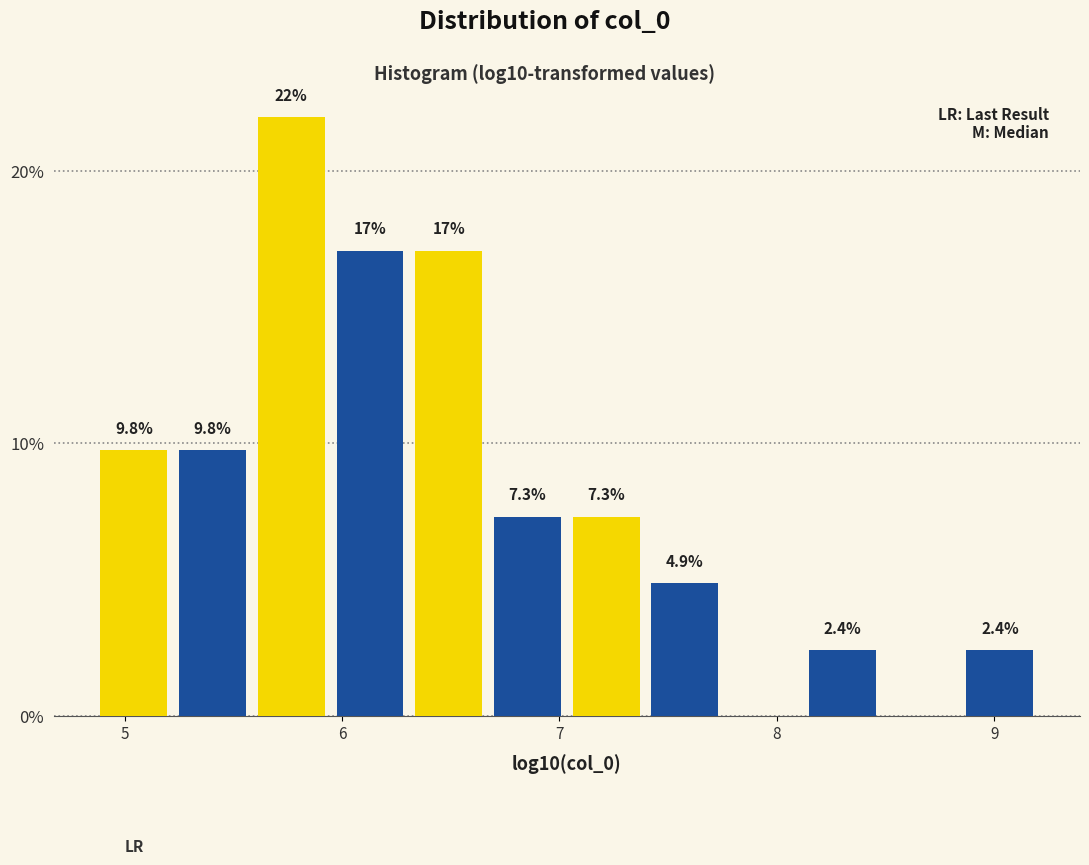

Around what value on the x-axis is the tallest bar? Give the approximate position of its centre, as read against the axis.

5.8